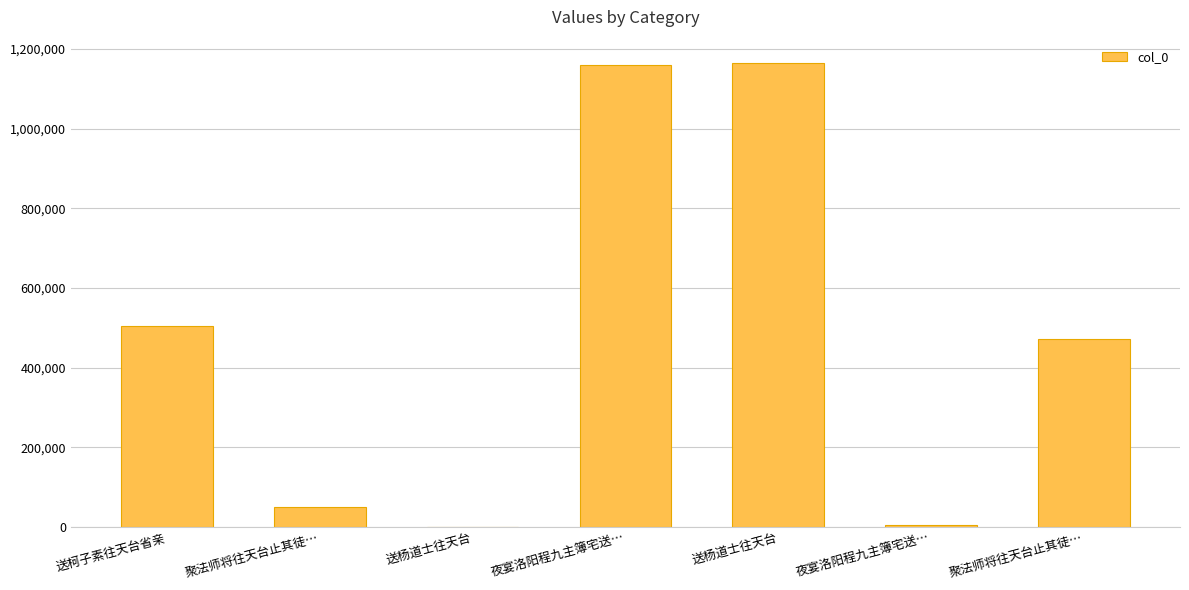

Does the chart contain stacked bars?

No